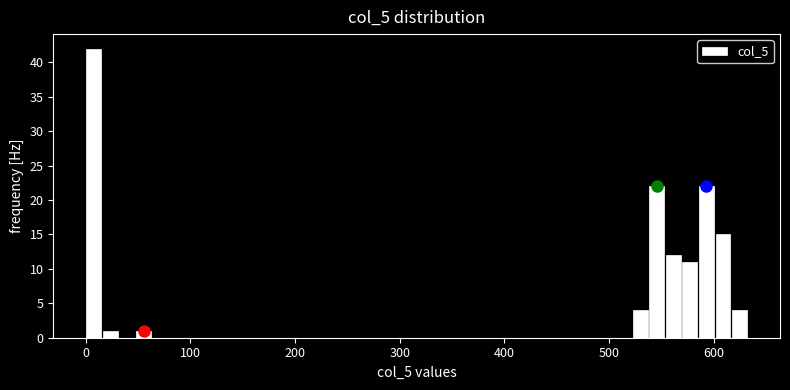

Around what value on the x-axis is the tallest bar? Give the approximate position of its centre, as read against the axis.

10